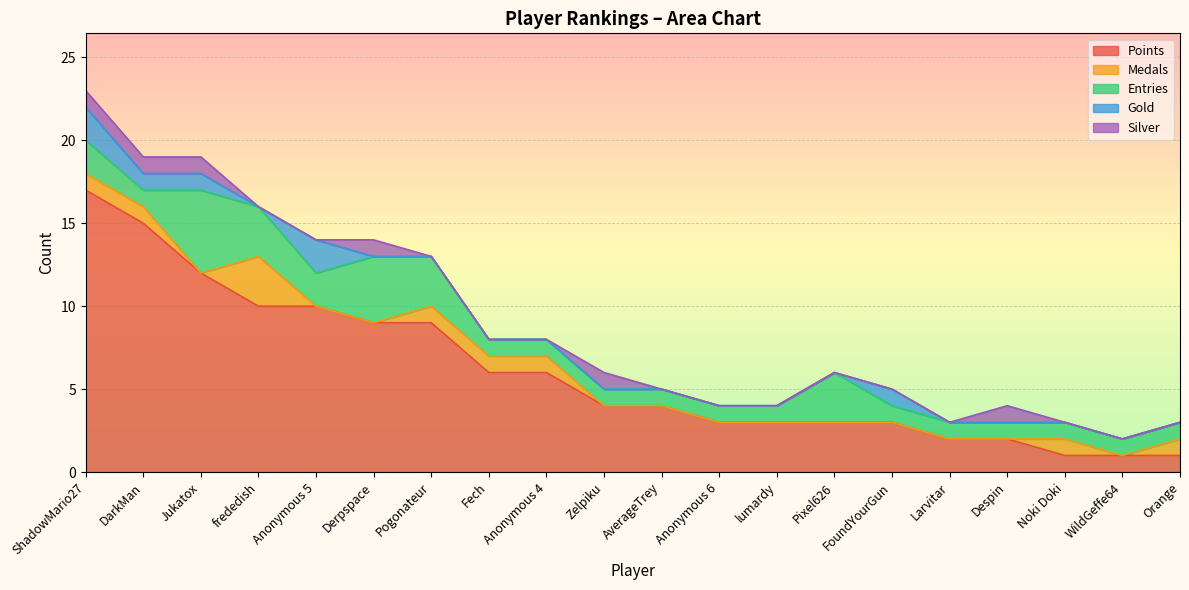

Which category has the highest value across all series?

ShadowMario27